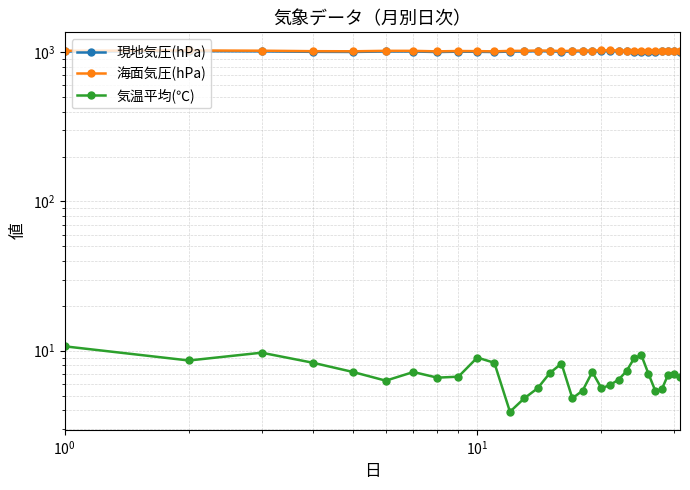

What is the difference between the second highest and second lowest values in the 気温平均(℃) series?

4.9